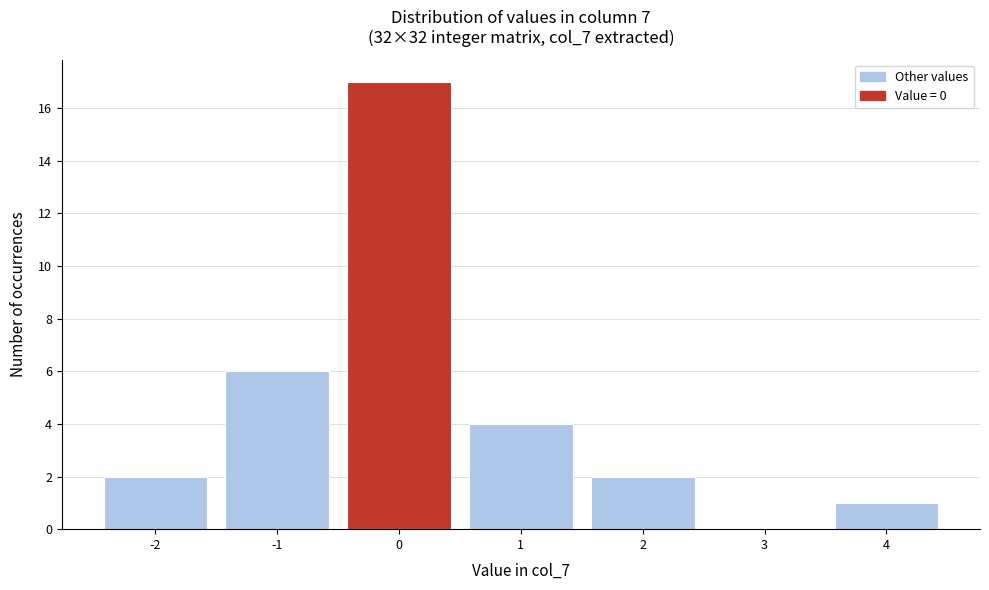

What is the height of the bar covering 3.5 to 4.5 on the x-axis? The values are not printed on the chart, so give them approximately, as read against the axis.

1